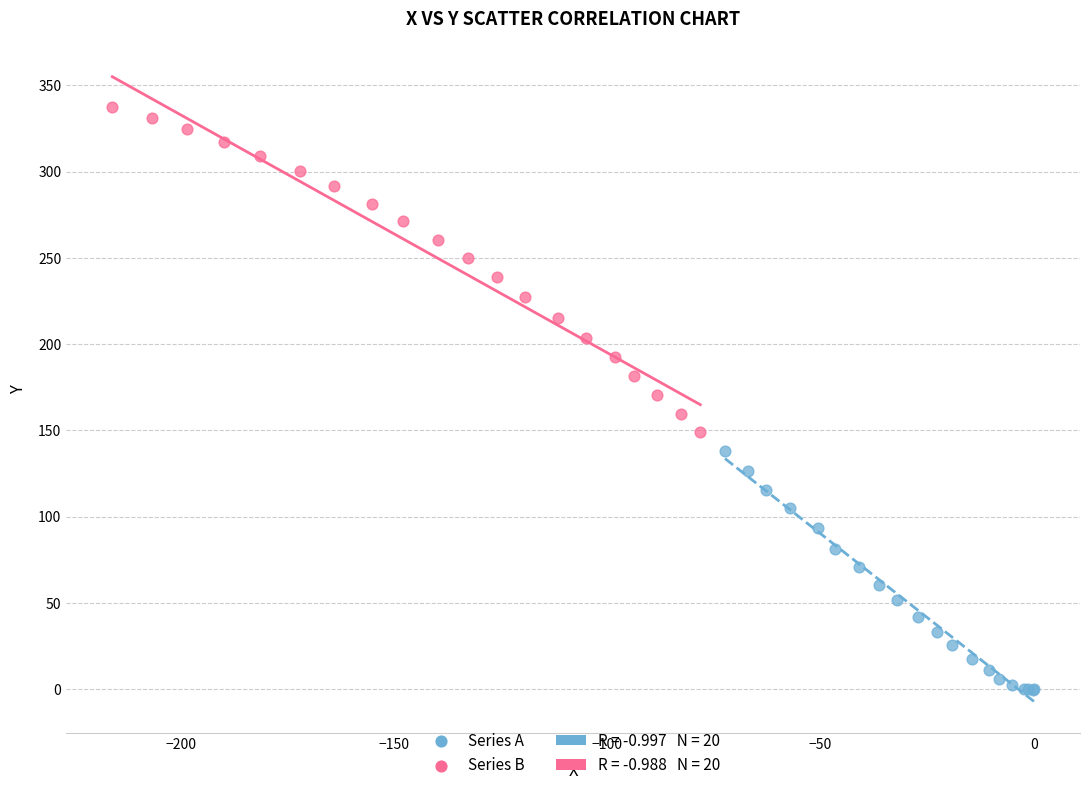

Which series contains the highest Y value?

Series B